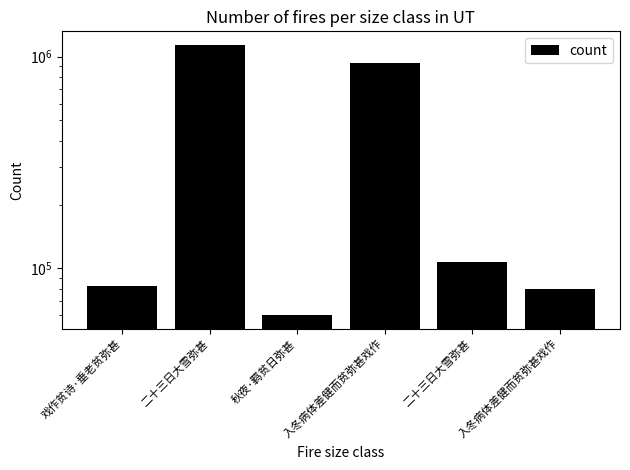

What is the label of the 6th bar from the right?

戏作贫诗·垂老贫弥甚